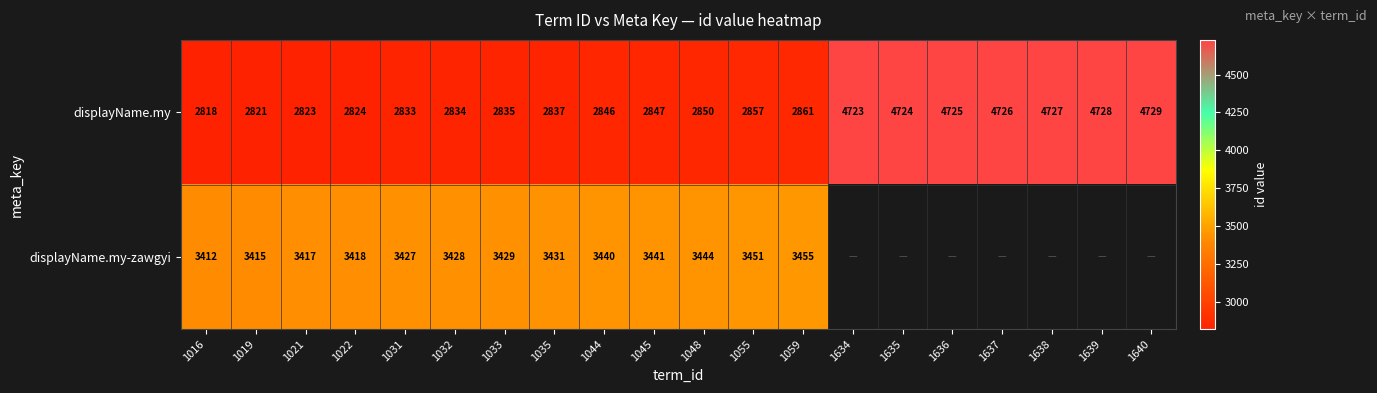

Count the number of data series in this chart.

2